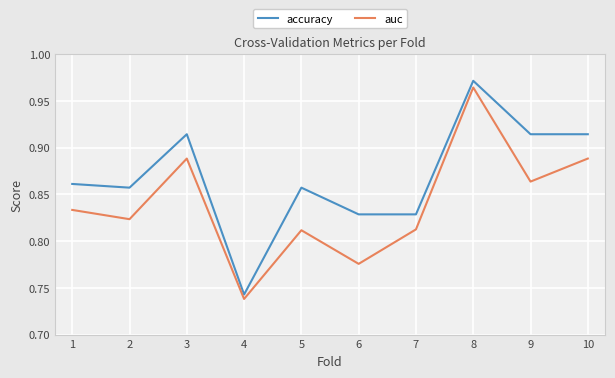

Is it true that auc equals 1.3 at 3?

False